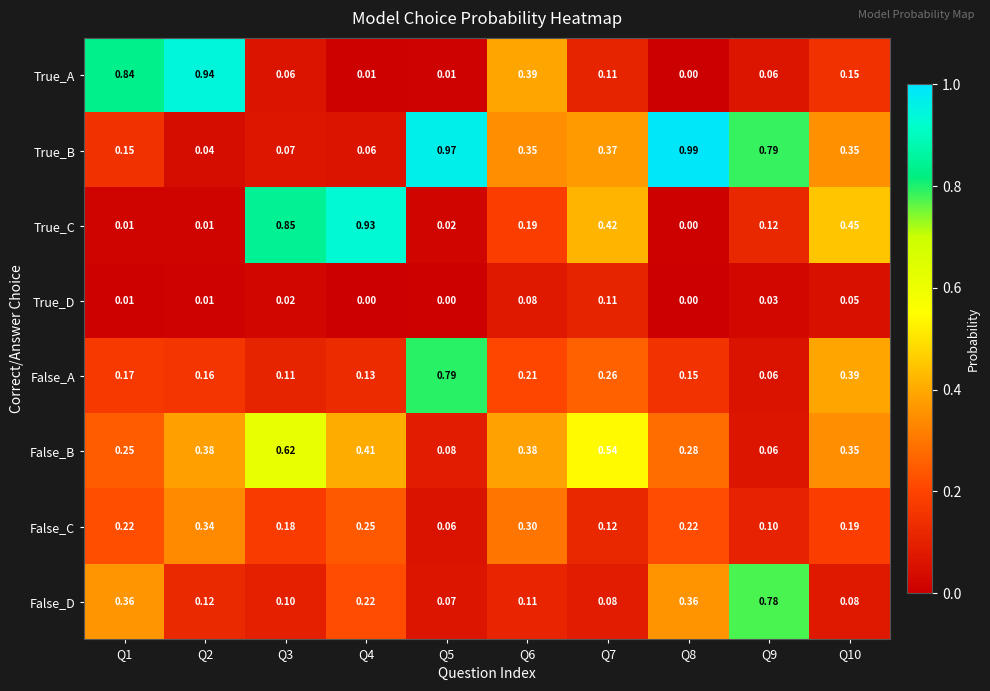

Which category has the highest value across all series?

Q8